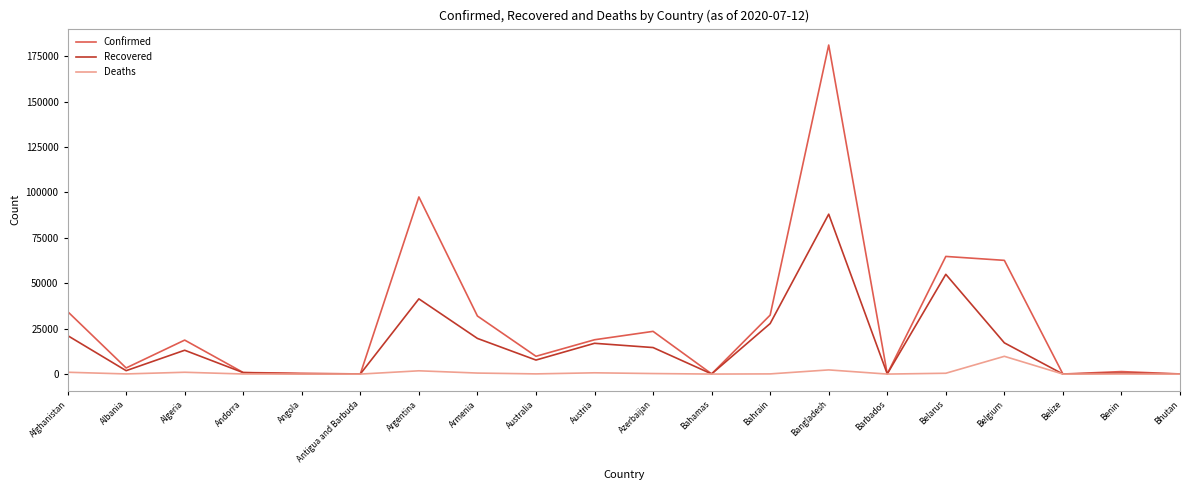

Which series has the widest spread of values?

Confirmed